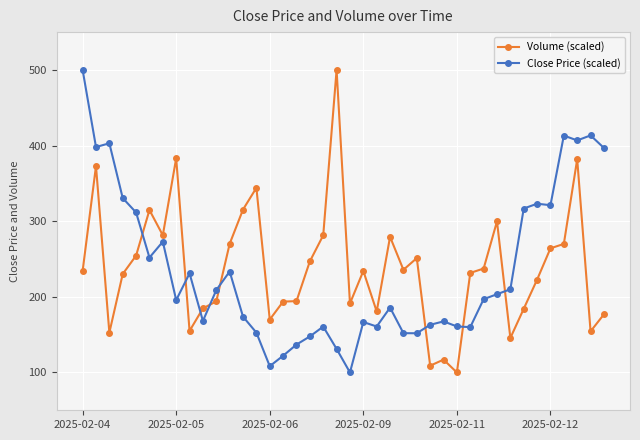

What is the difference between the maximum and minimum values in the Close Price (scaled) series?

400.0